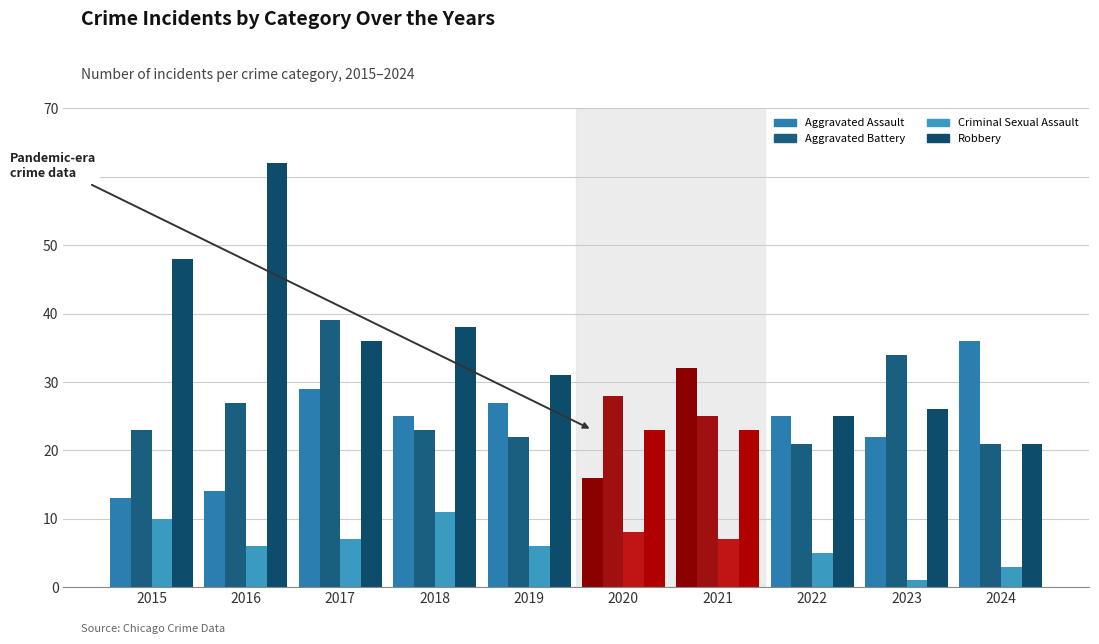

What is the lowest value of the Criminal Sexual Assault series?

1